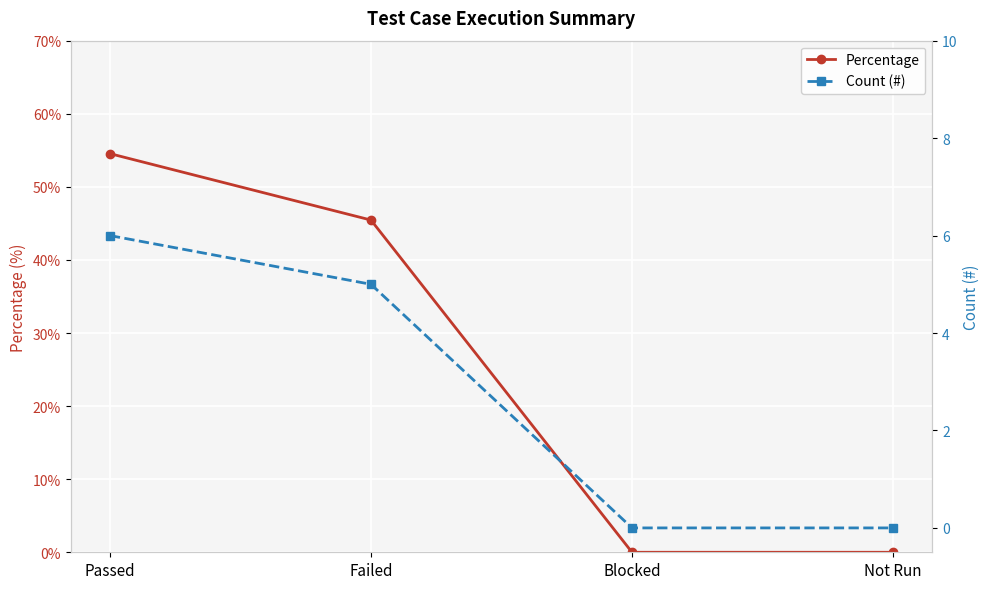

The value of Count (#) at Passed is 6.0. True or false?

True